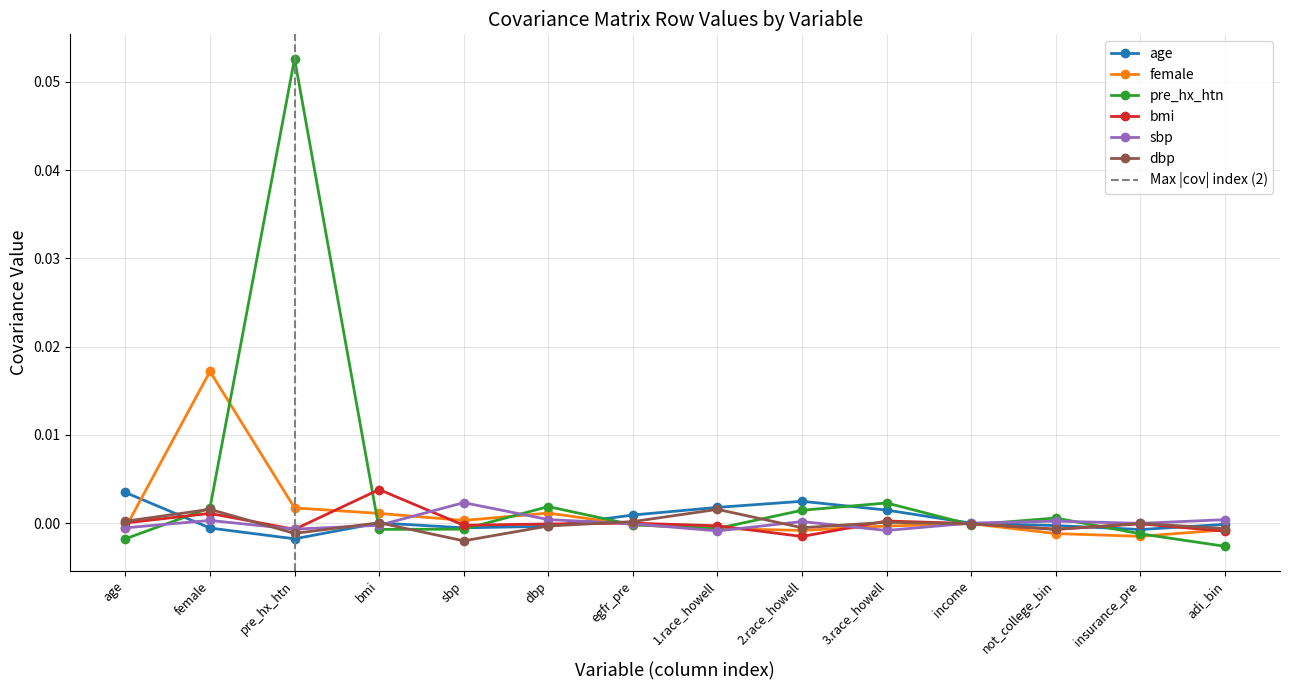

How many values in sbp are below zero?

7